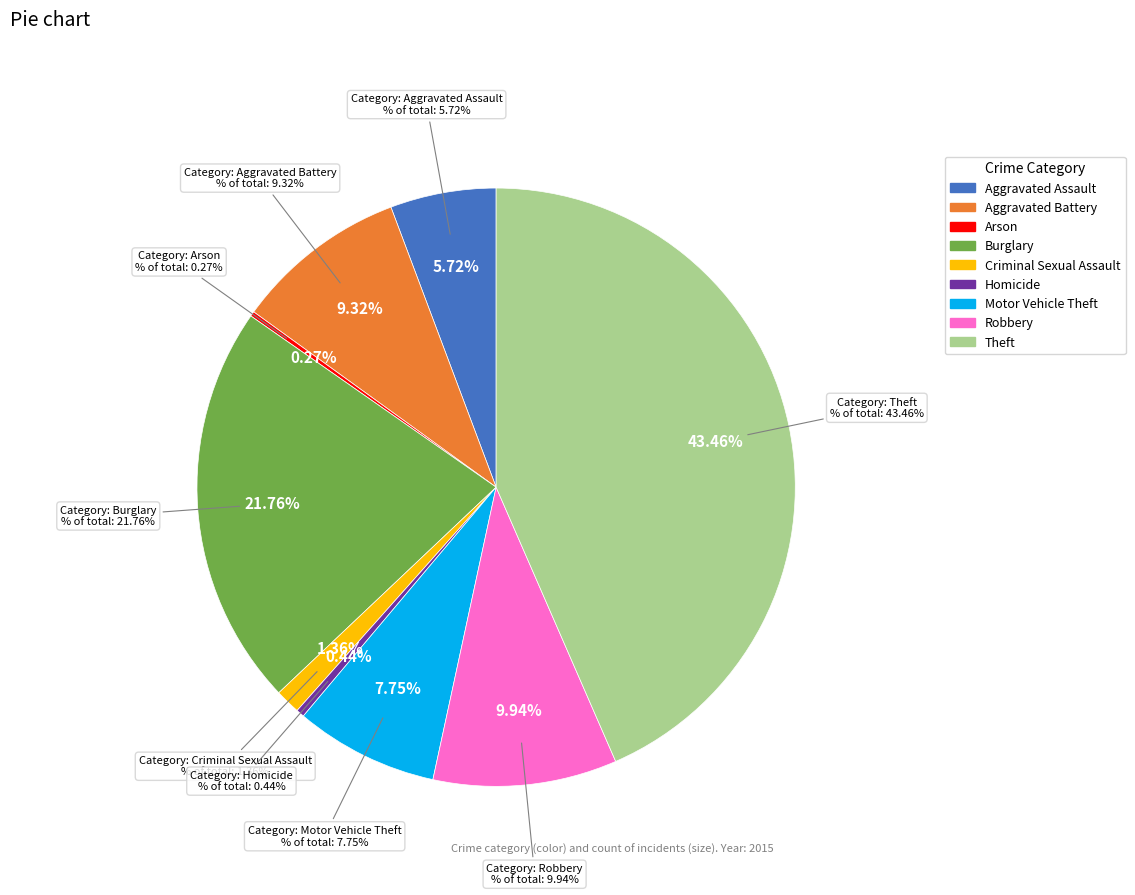

True or false: Theft accounts for 29% of the total.

False